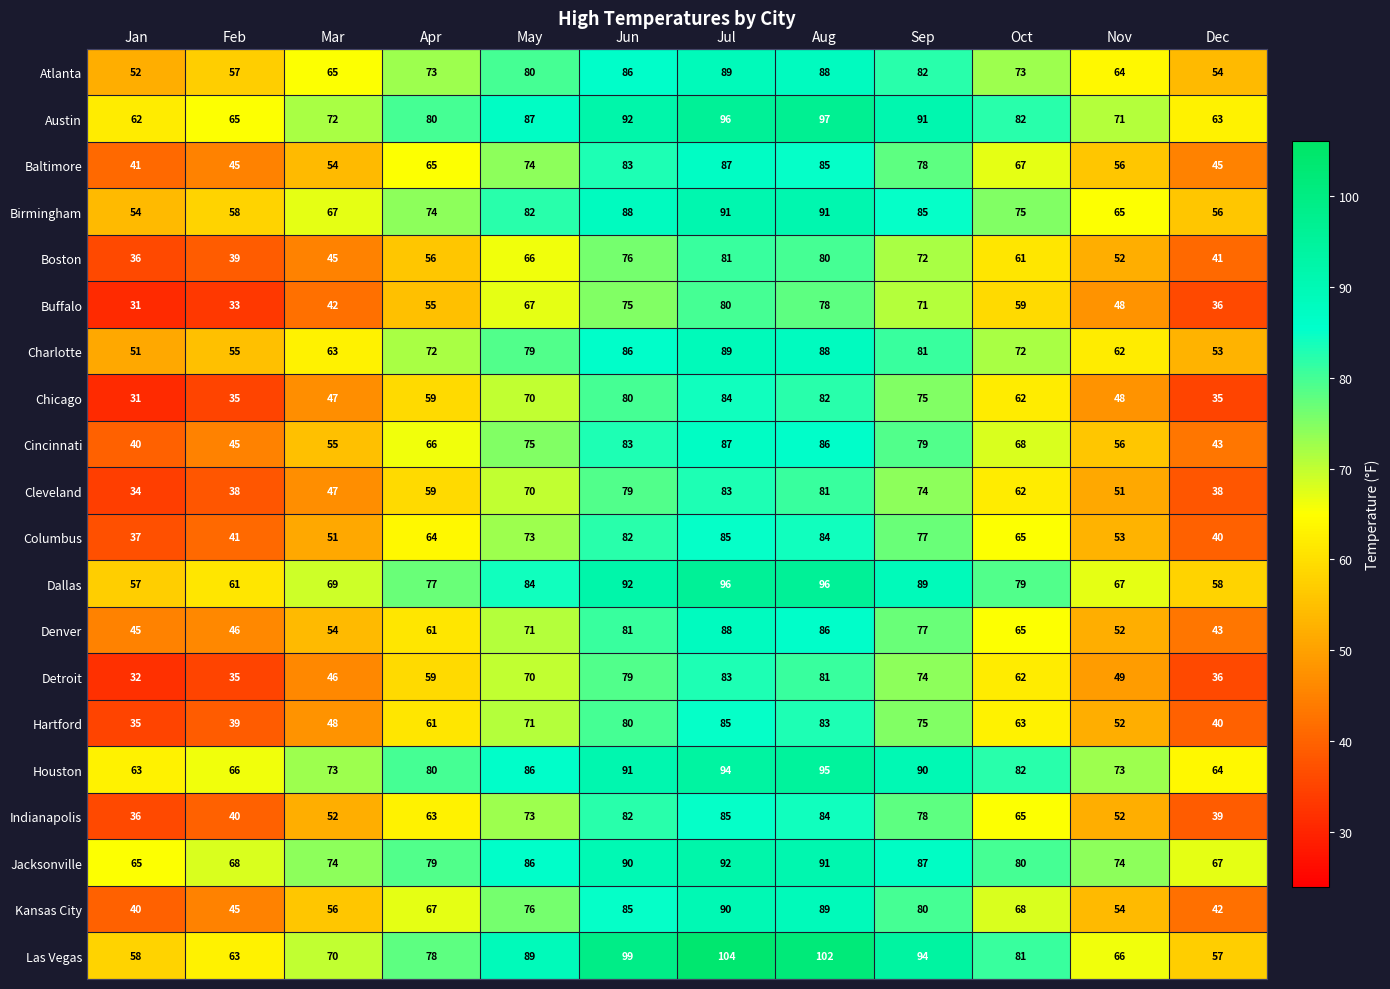

What is the greatest value displayed?

104